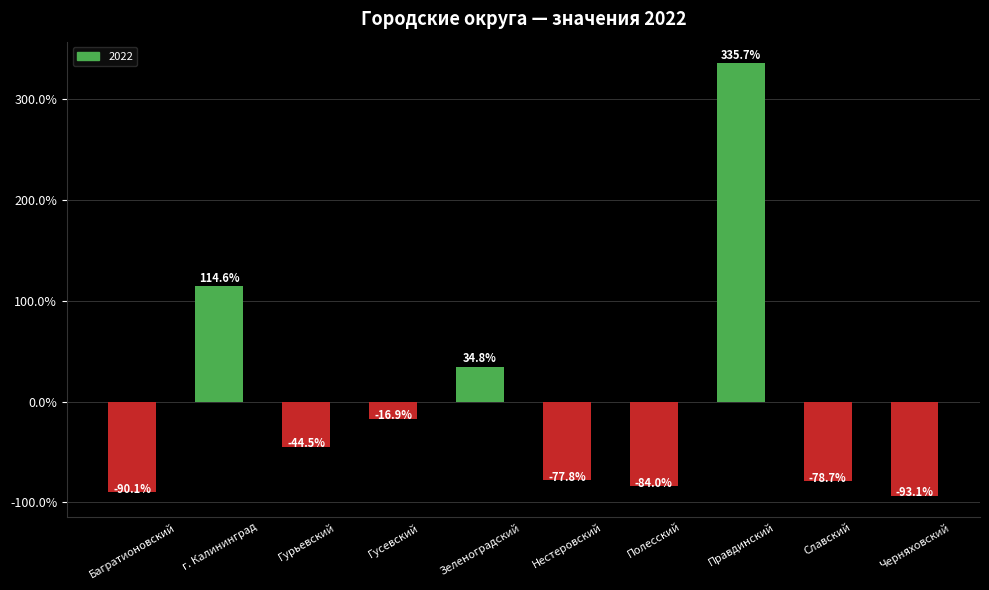

Rank the categories by value from highest to lowest.

Правдинский, г. Калининград, Зеленоградский, Гусевский, Гурьевский, Нестеровский, Славский, Полесский, Багратионовский, Черняховский